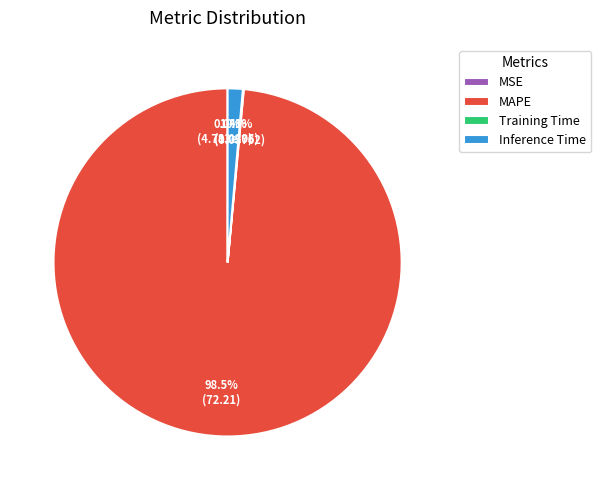

Which category has the biggest portion of the pie?

MAPE